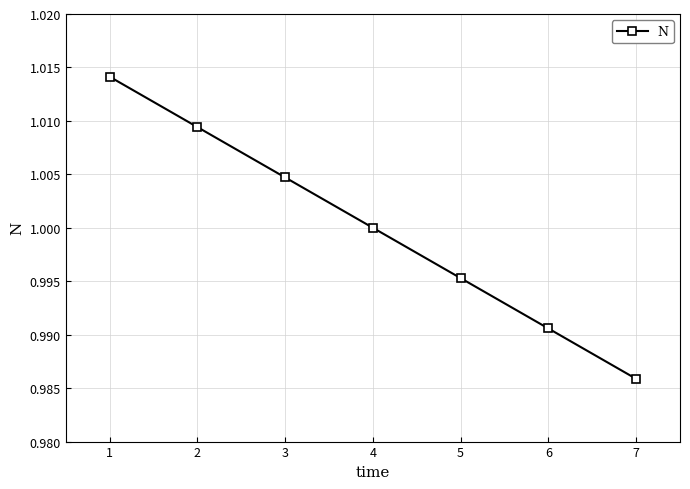

The value at 1 is 1.0. True or false?

True